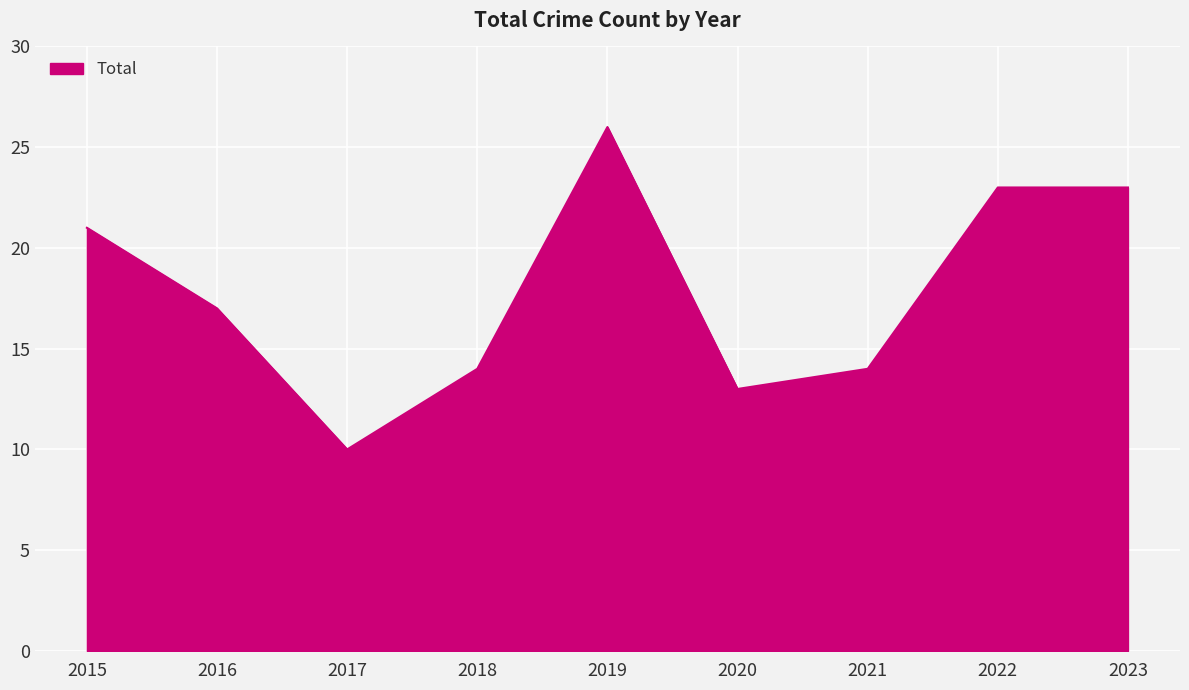

At which category does the chart reach its peak across all series?

2019